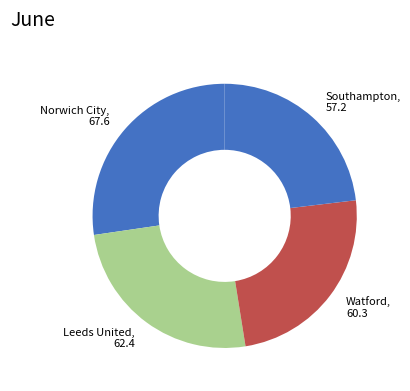

Between Norwich City, 67.6 and Leeds United, 62.4, which is larger?

Norwich City, 67.6